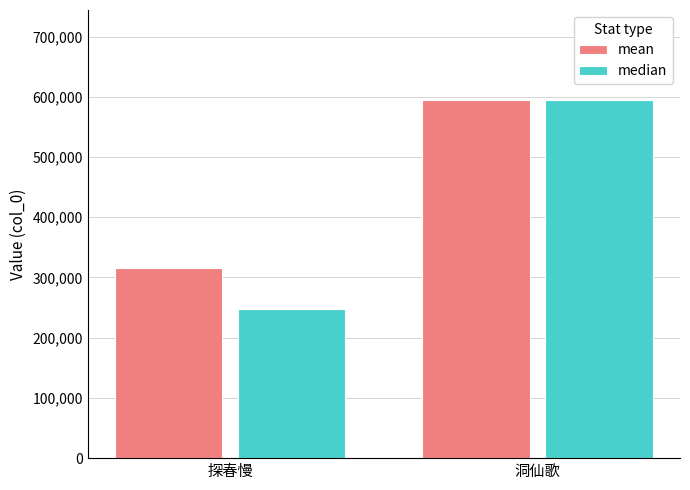

Is it true that median equals 595268 at 洞仙歌?

True